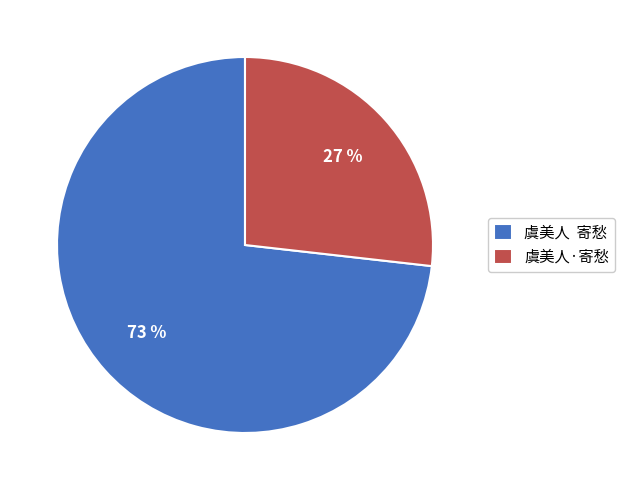

To the nearest percent, what is the combined percentage of 虞美人·寄愁 and 虞美人 寄愁?

100%